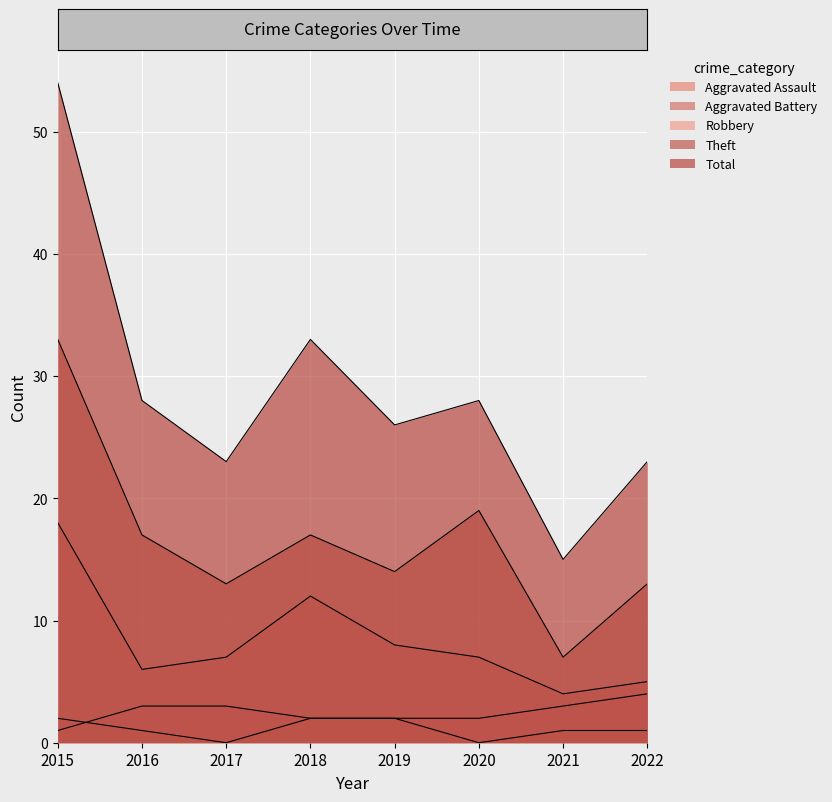

What is the value of the Total point at the 5th from the left?

26